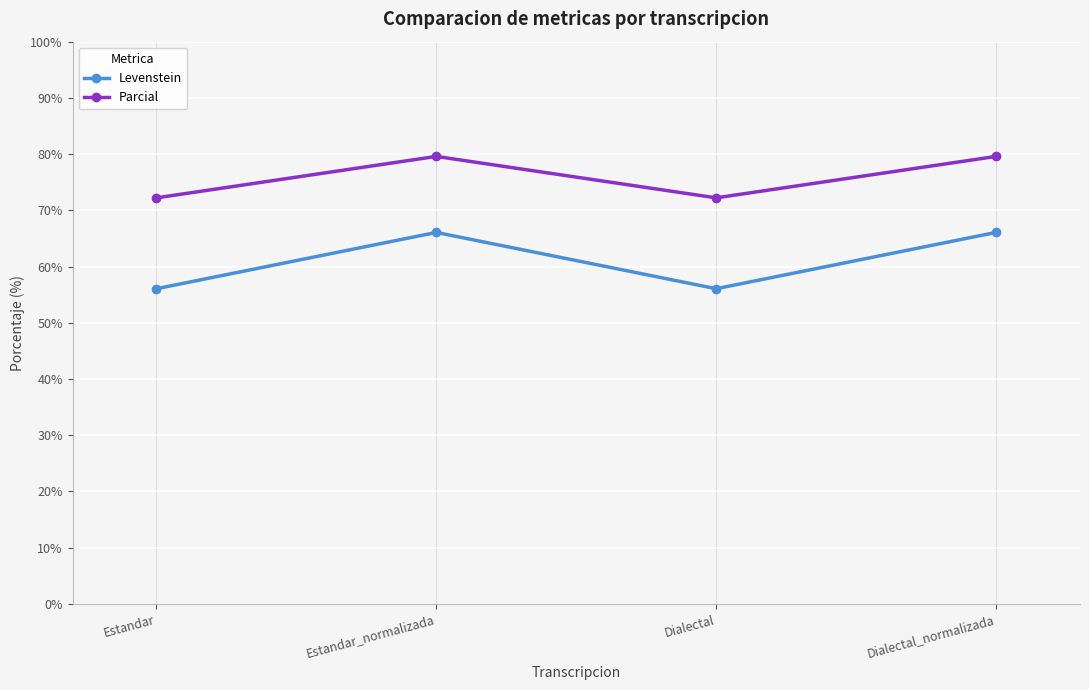

What is the sum of the Parcial values at Dialectal and Dialectal_normalizada?

151.8